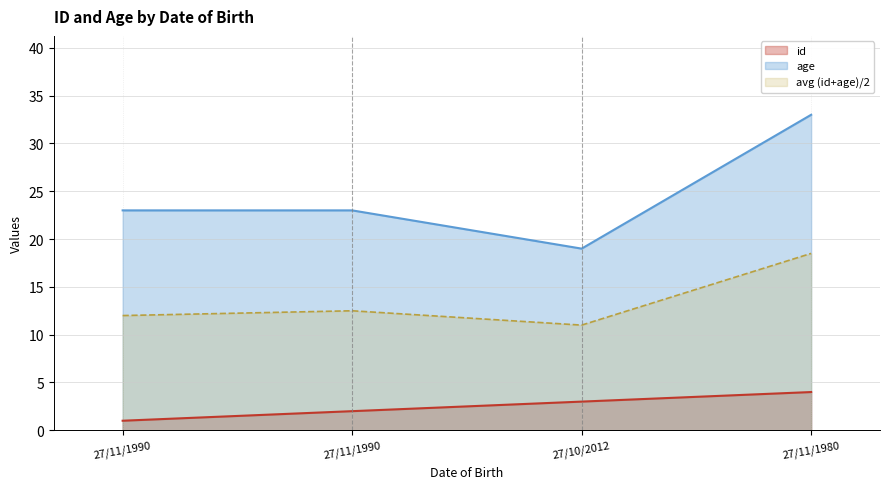

Between 27/11/1980 and 27/11/1990, which is larger?

27/11/1980